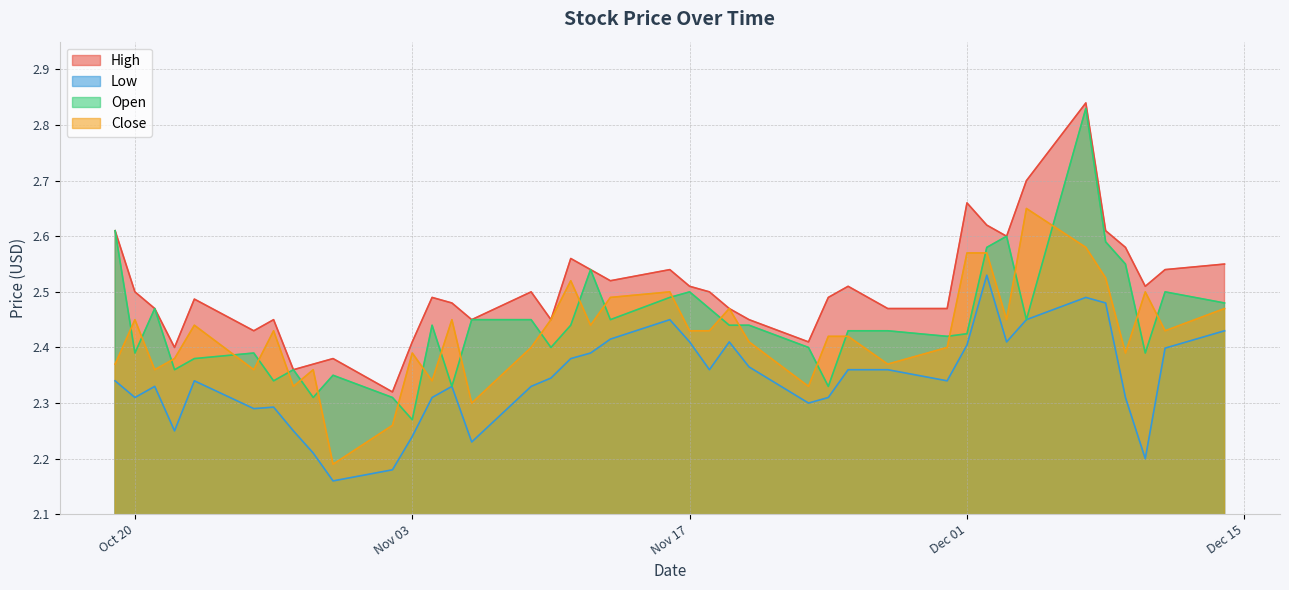

Which has a higher value, 2020-10-29 or 2020-10-23?

2020-10-23